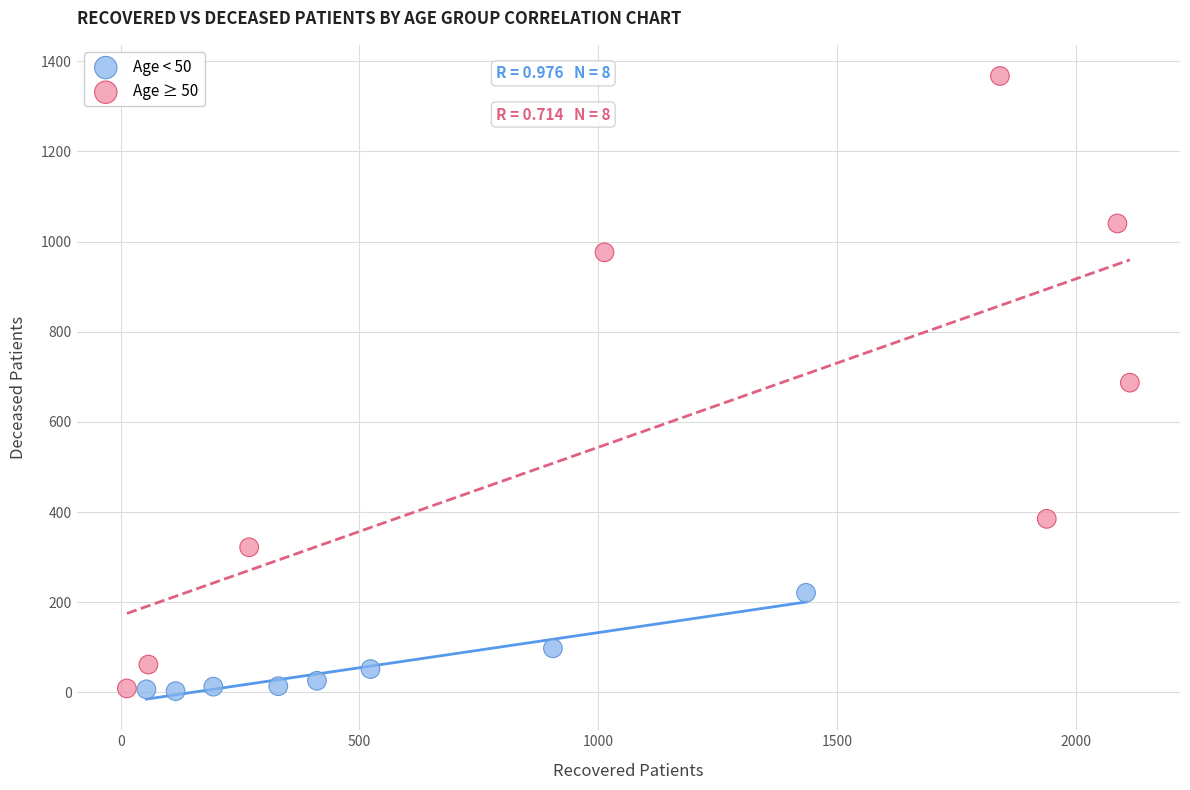

Which series has the largest Y range (max minus min)?

Age ≥ 50